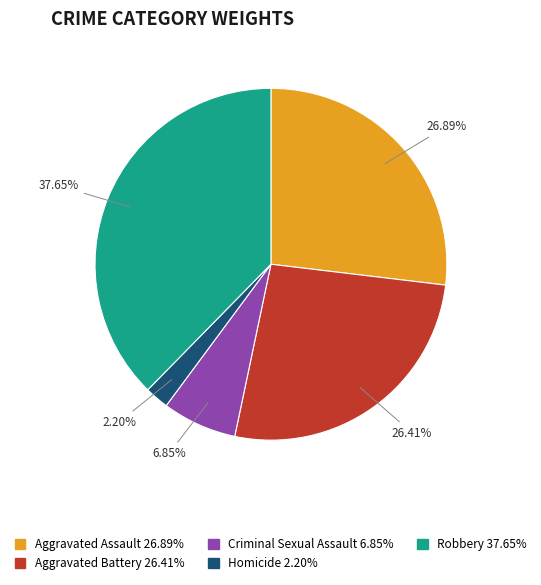

Which category has the smallest portion of the pie?

Homicide